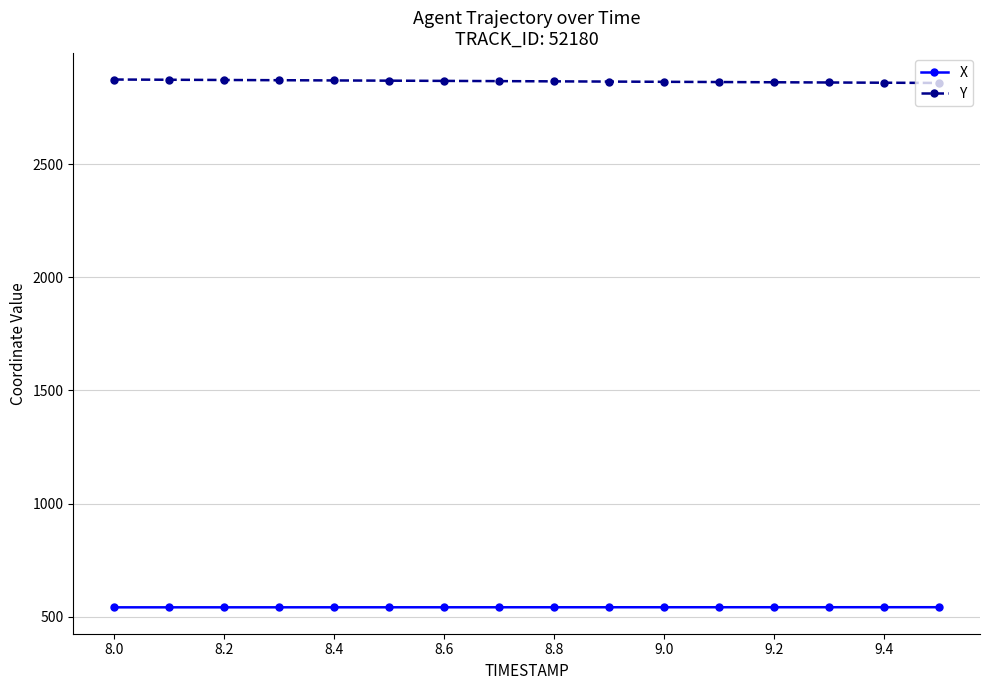

True or false: X and Y cross at least once.

False